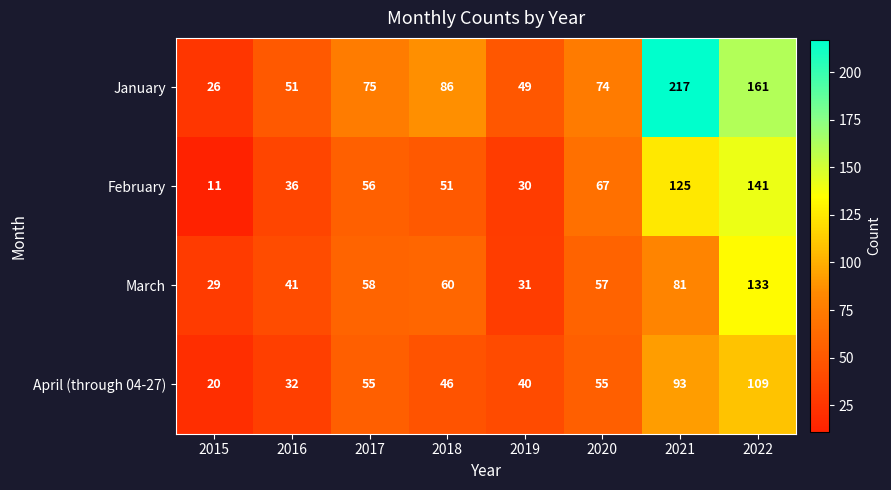

At which label is January closest to 121?

2018